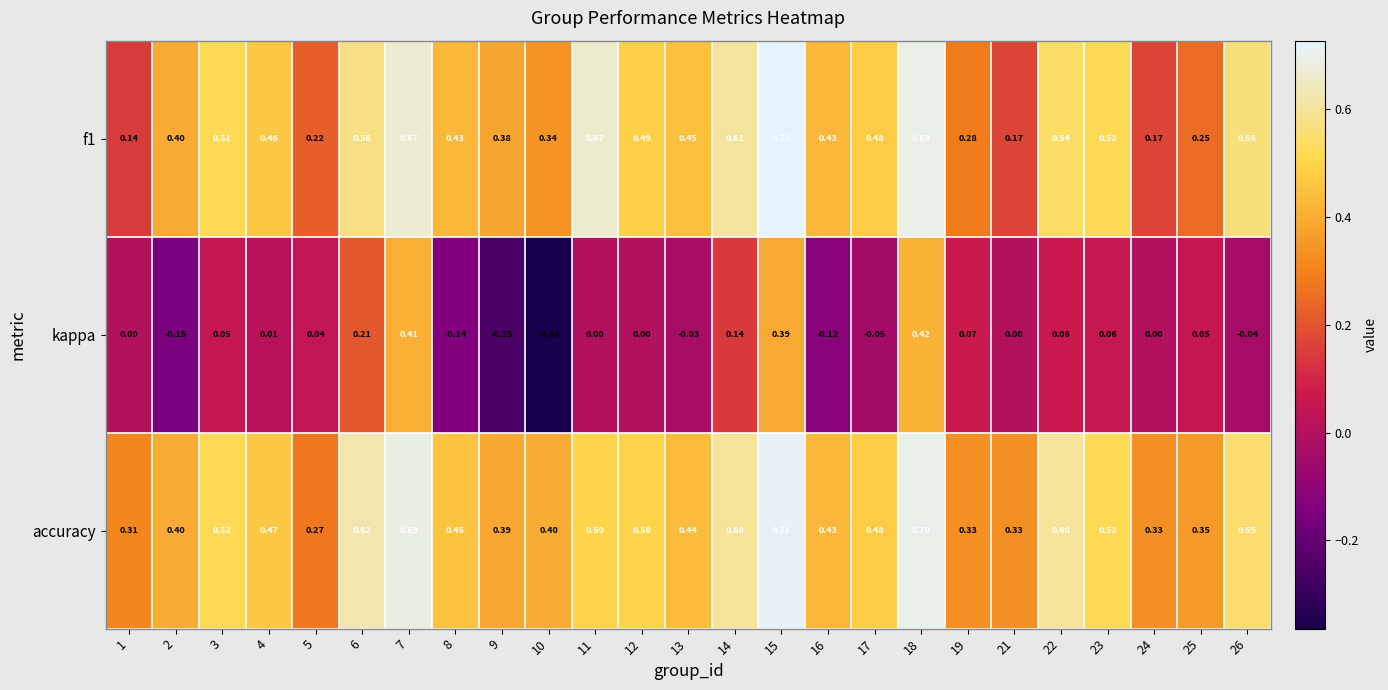

Is the value of kappa at 6 greater than the value of accuracy at 14?

No